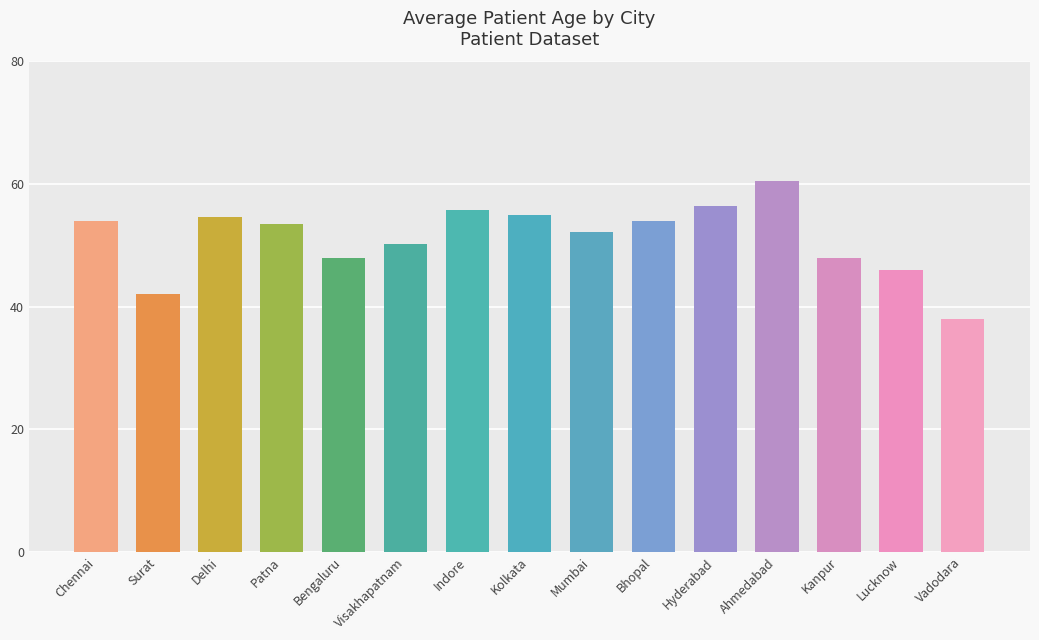

What is the difference between the values at Mumbai and Bengaluru?

4.2